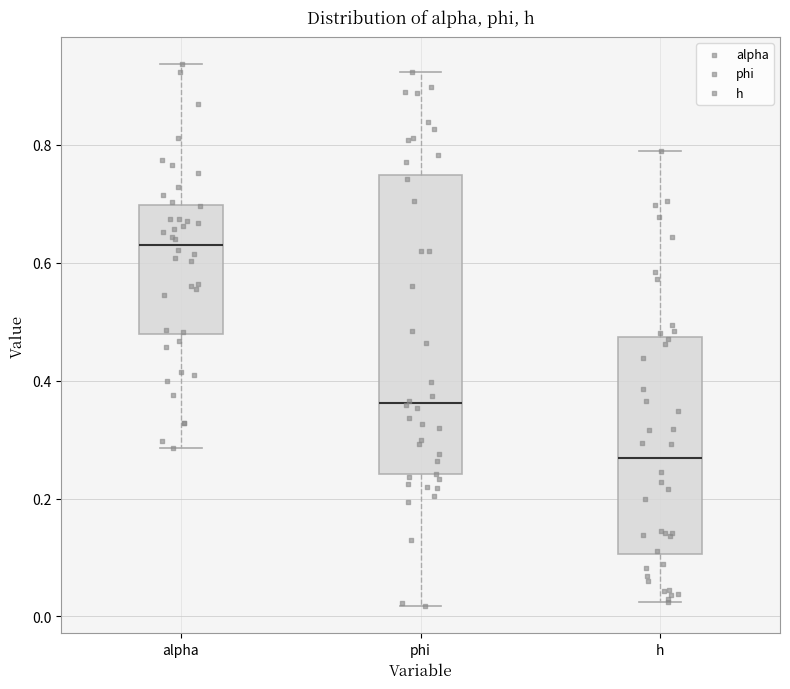

Which box is the tallest, from its lower edge to its upper edge?

phi